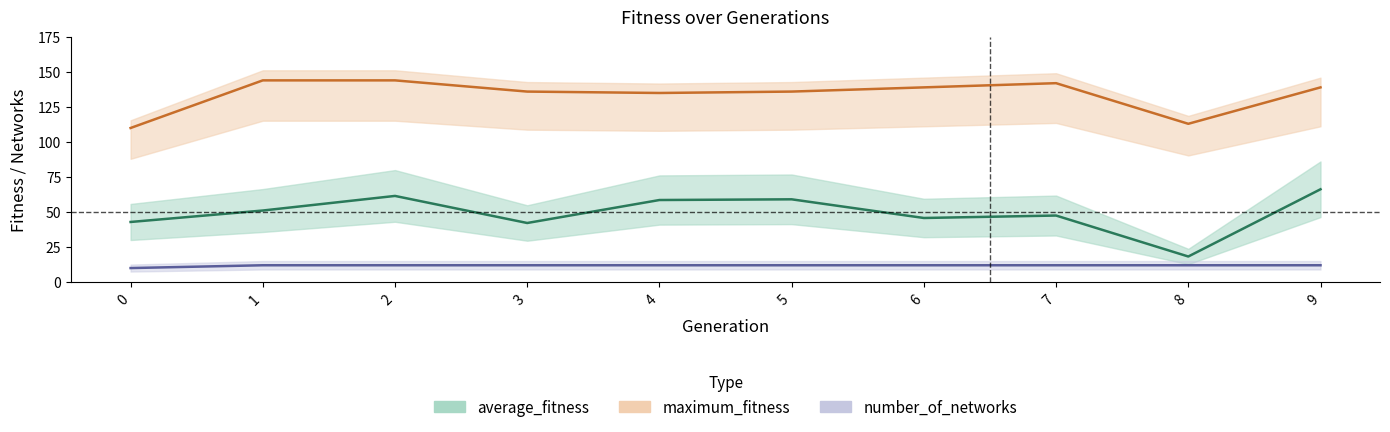

Is it true that average_fitness equals 10.0 at 0?

False